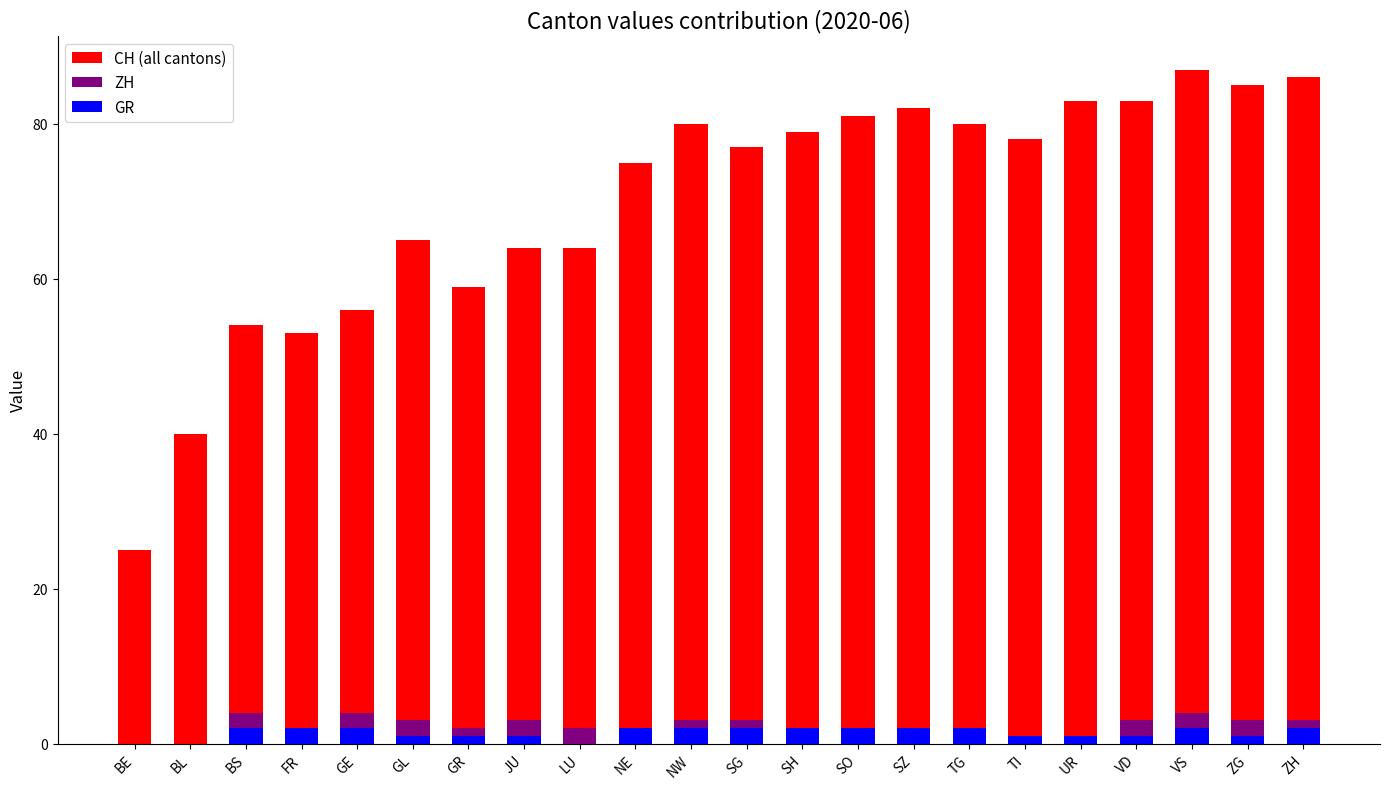

Are the bars horizontal?

No